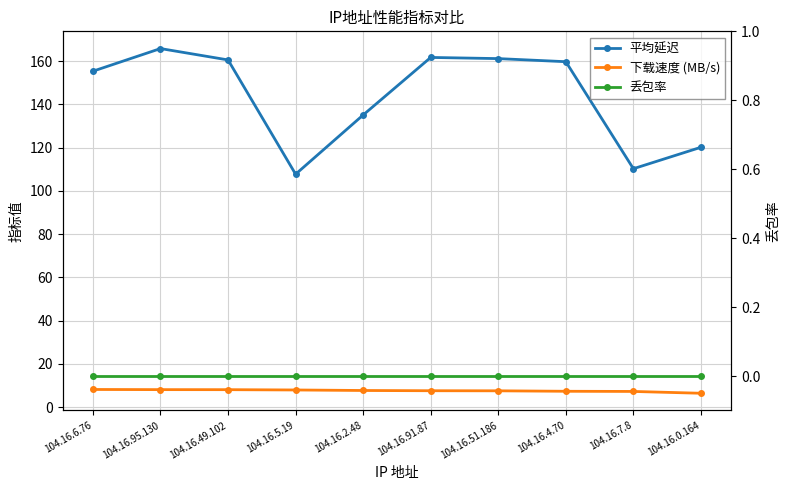

Reading left to right, list all the values displayed in this chart.

平均延迟: 155.3	165.8	160.6	107.7	135.1	161.7	161.2	159.7	110.3	120.2
下载速度 (MB/s): 8.2	8.1	8.1	8.0	7.7	7.6	7.6	7.4	7.3	6.5
丢包率: 0.0	0.0	0.0	0.0	0.0	0.0	0.0	0.0	0.0	0.0